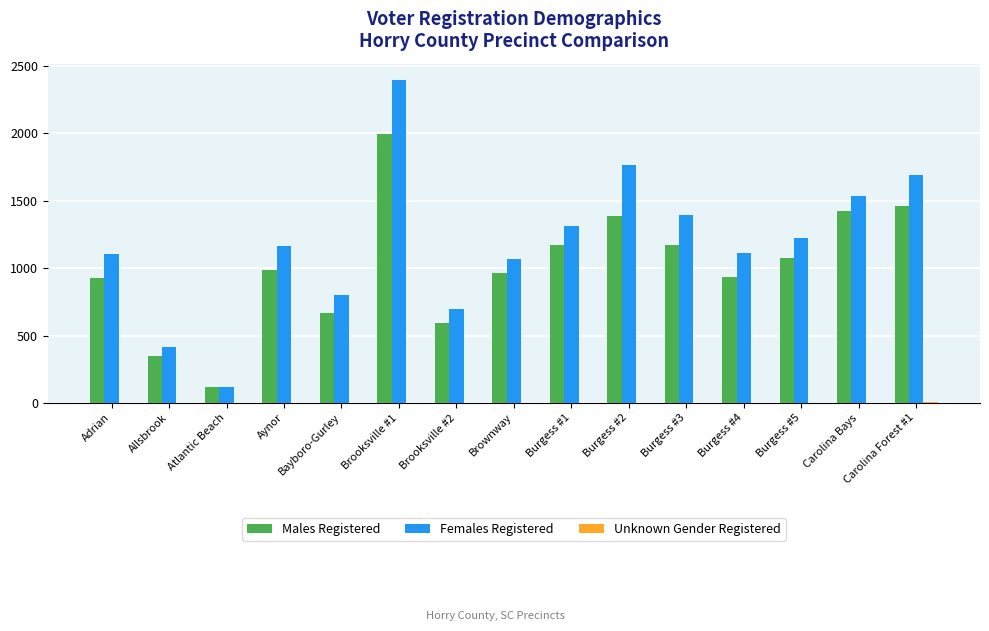

What is the approximate value of Females Registered at Brooksville #2, to the nearest 10?

700